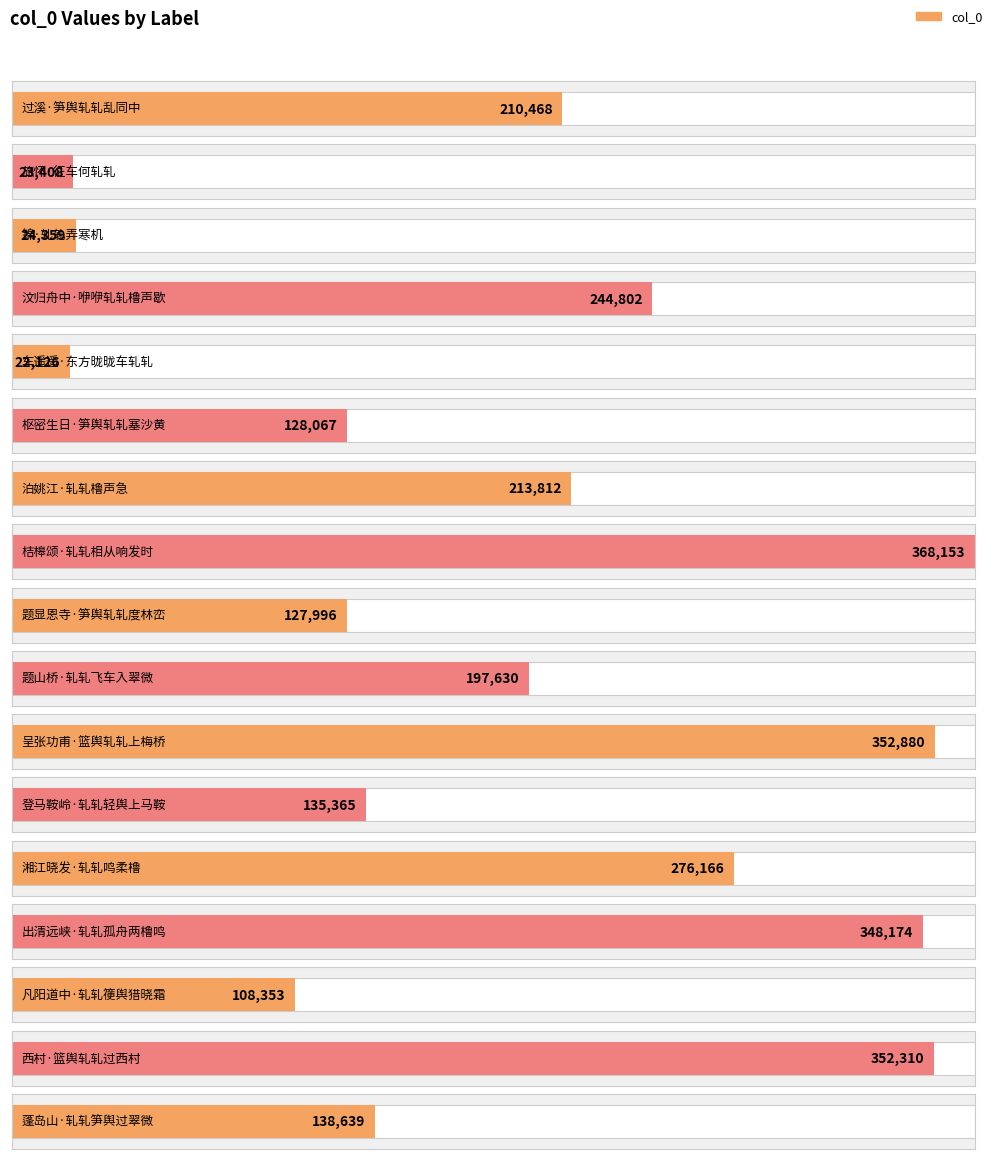

The chart shows a value of 370194 at 泊姚江·轧轧橹声急. True or false?

False